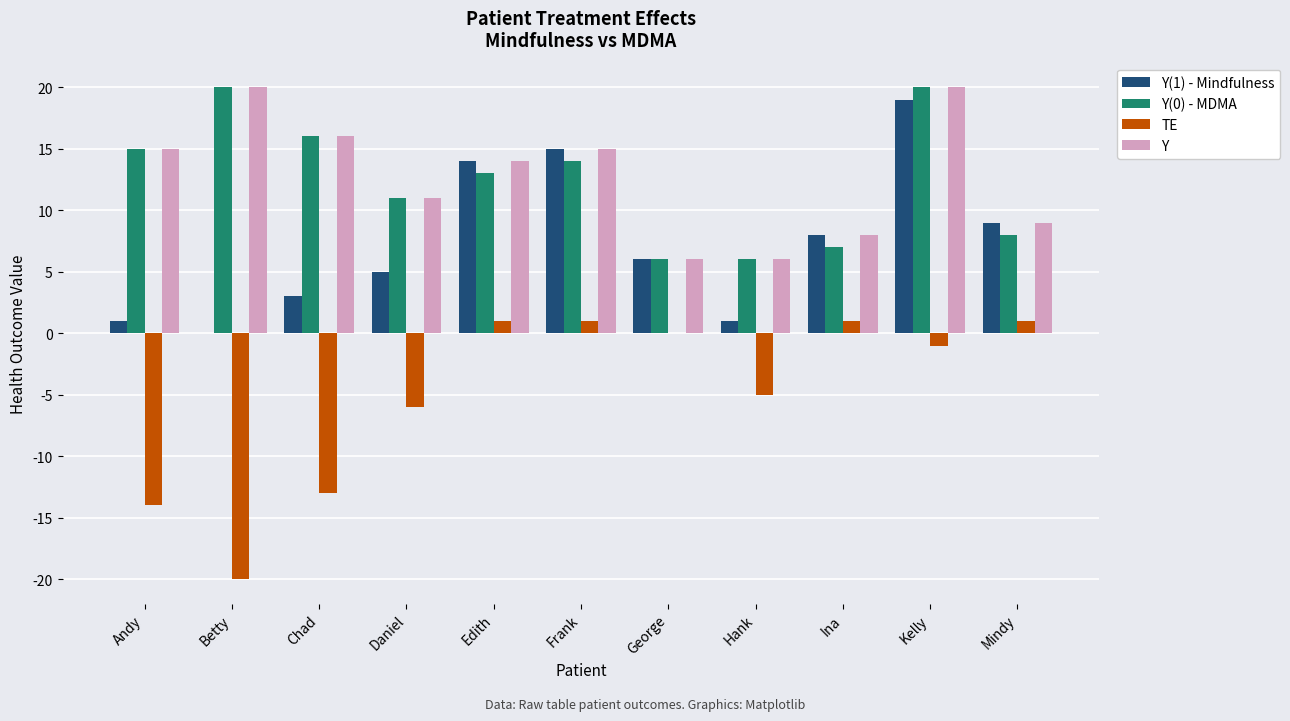

Is it true that Y(1) - Mindfulness equals 3 at George?

False